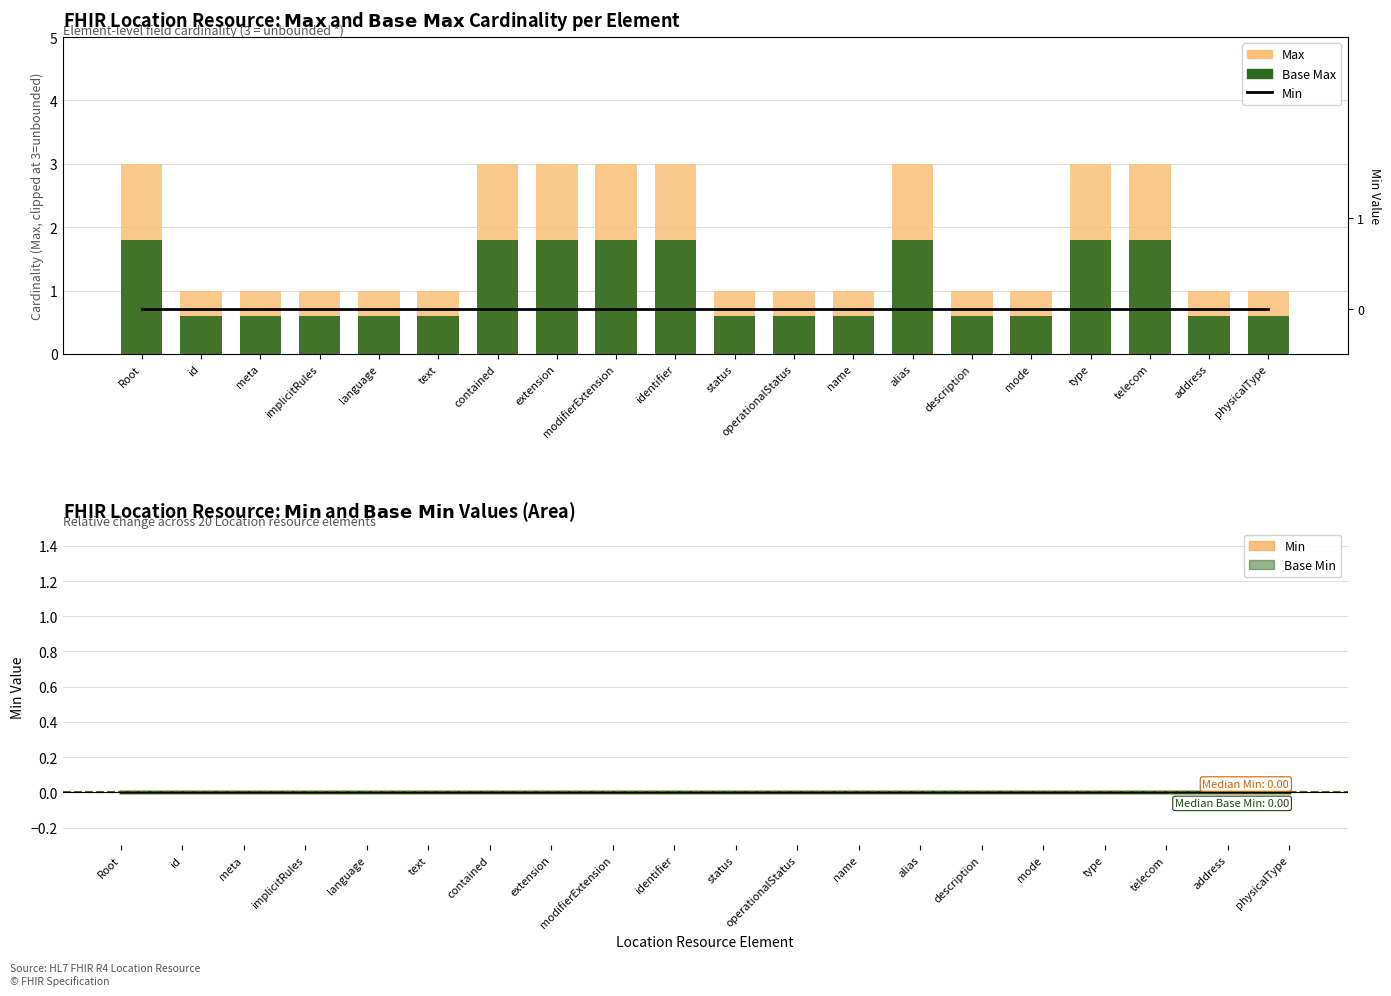

Reading left to right, extract all data points from this chart.

Max: 3.0	1.0	1.0	1.0	1.0	1.0	3.0	3.0	3.0	3.0	1.0	1.0	1.0	3.0	1.0	1.0	3.0	3.0	1.0	1.0
Base Max: 1.8	0.6	0.6	0.6	0.6	0.6	1.8	1.8	1.8	1.8	0.6	0.6	0.6	1.8	0.6	0.6	1.8	1.8	0.6	0.6
Min: 0.0	0.0	0.0	0.0	0.0	0.0	0.0	0.0	0.0	0.0	0.0	0.0	0.0	0.0	0.0	0.0	0.0	0.0	0.0	0.0